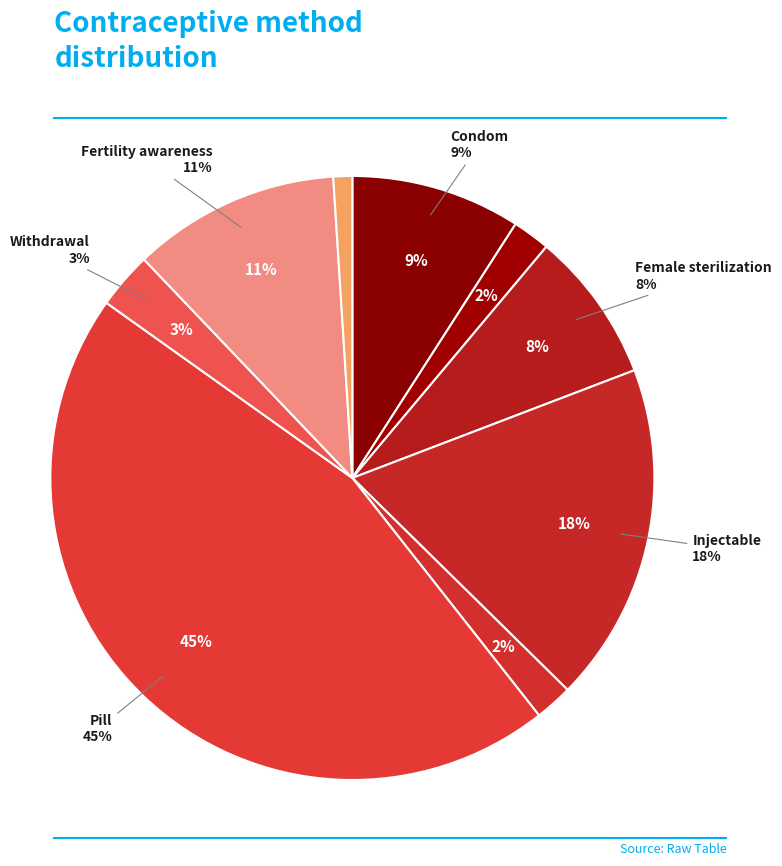

Does Male sterilization represent more than half of the total?

No